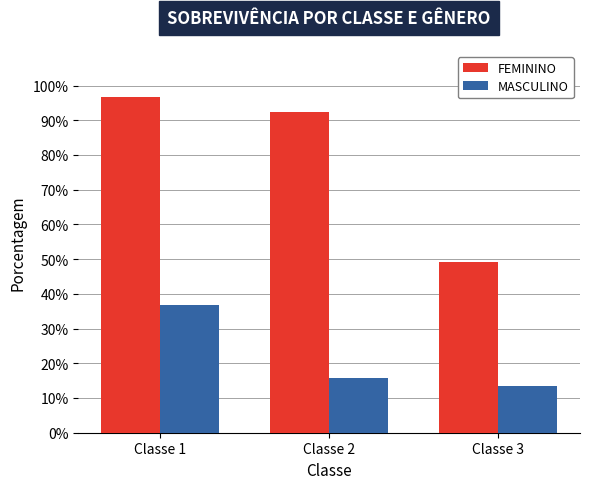

What is the difference between the highest and lowest values at Classe 2?

76.6